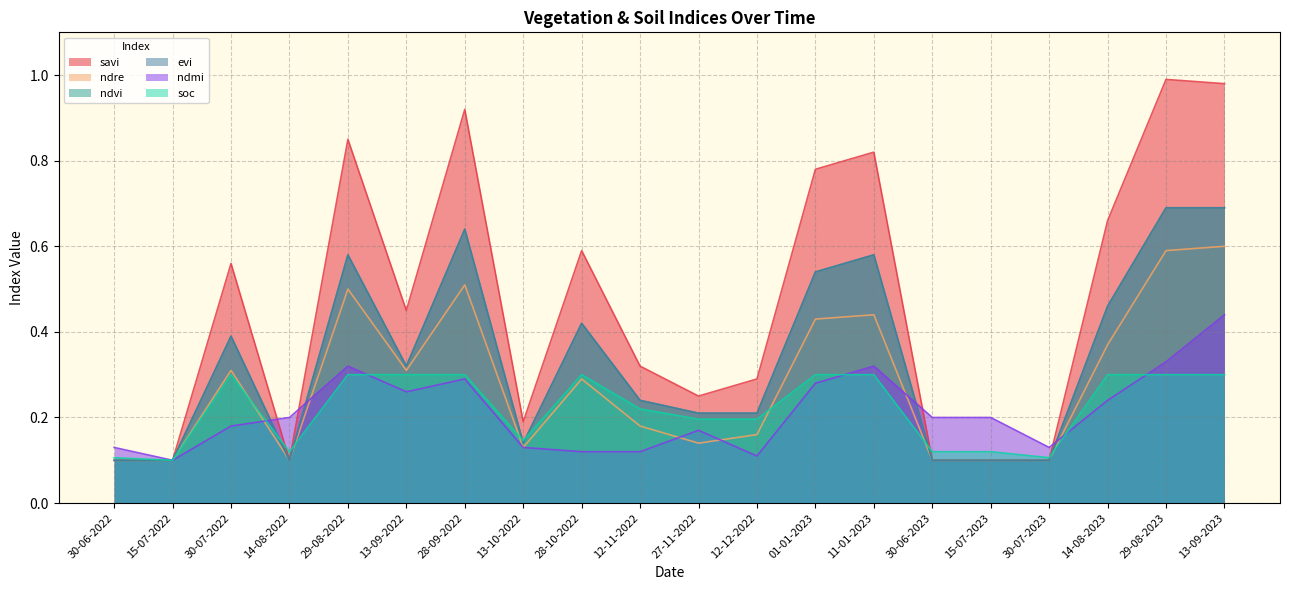

How many ndvi values are between 0 and 1?

20